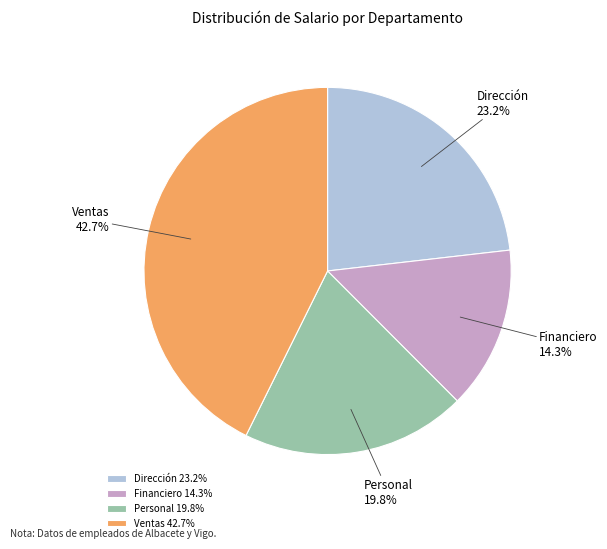

Combined, do Financiero and Dirección account for over 50%?

No